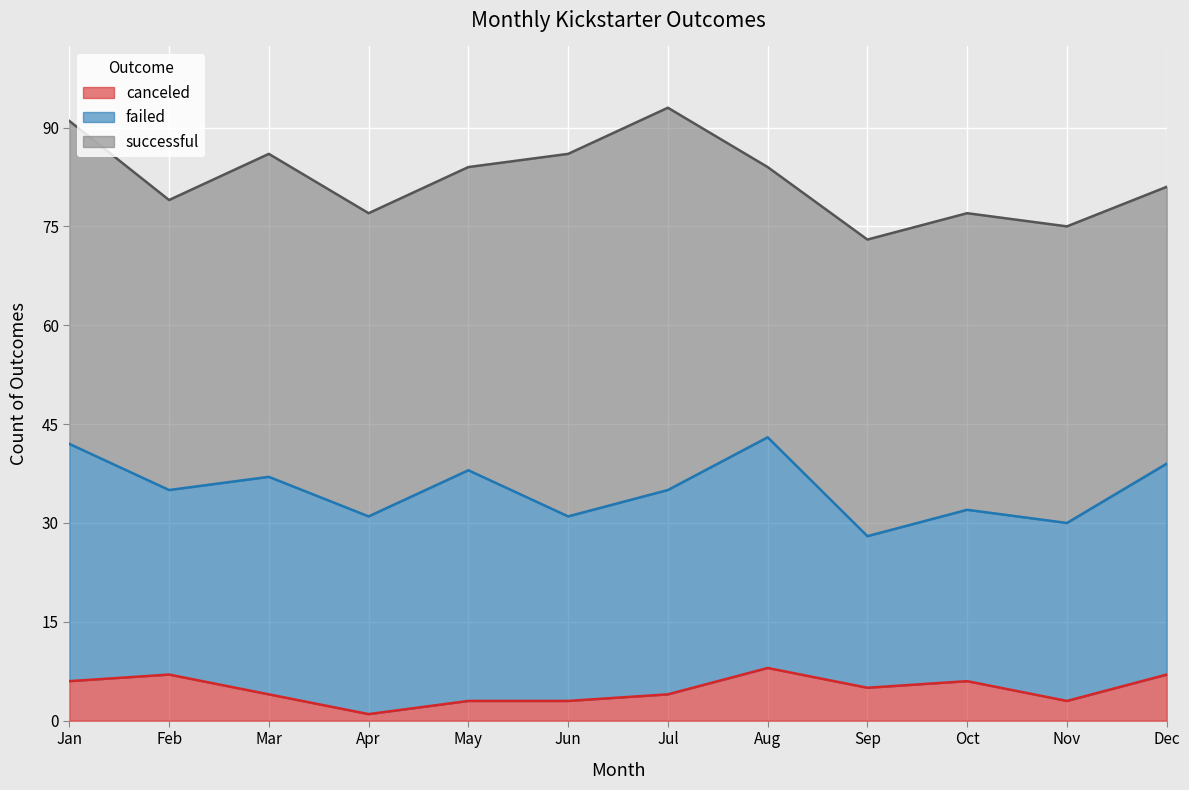

How many distinct data groups are displayed?

3